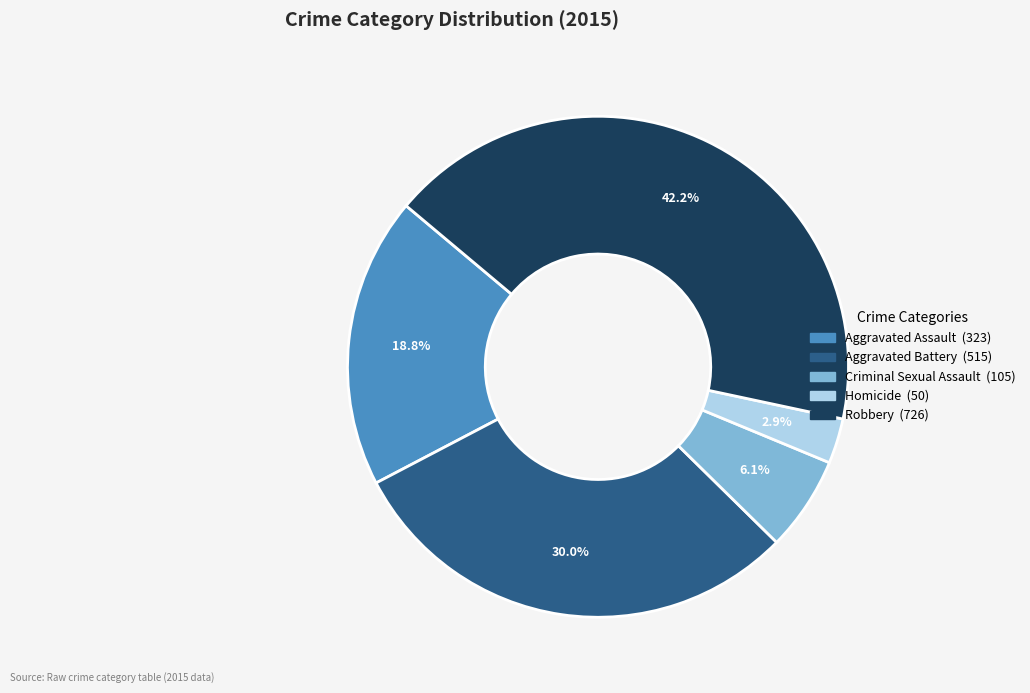

Rank the categories by value from lowest to highest.

Homicide, Criminal Sexual Assault, Aggravated Assault, Aggravated Battery, Robbery